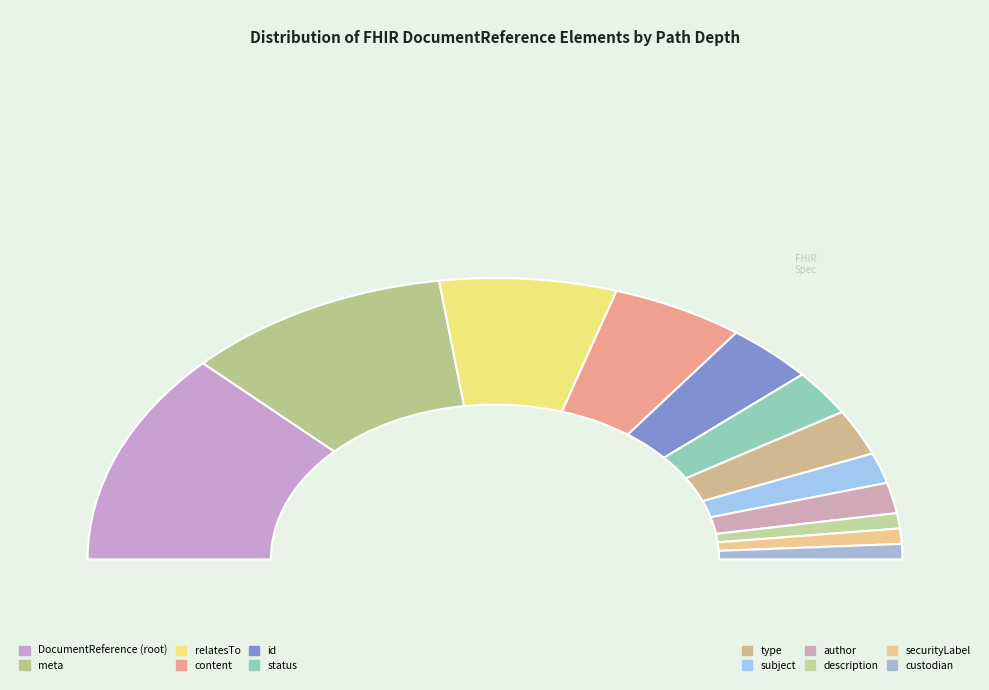

Which slice is the smallest?

DocumentReference.description